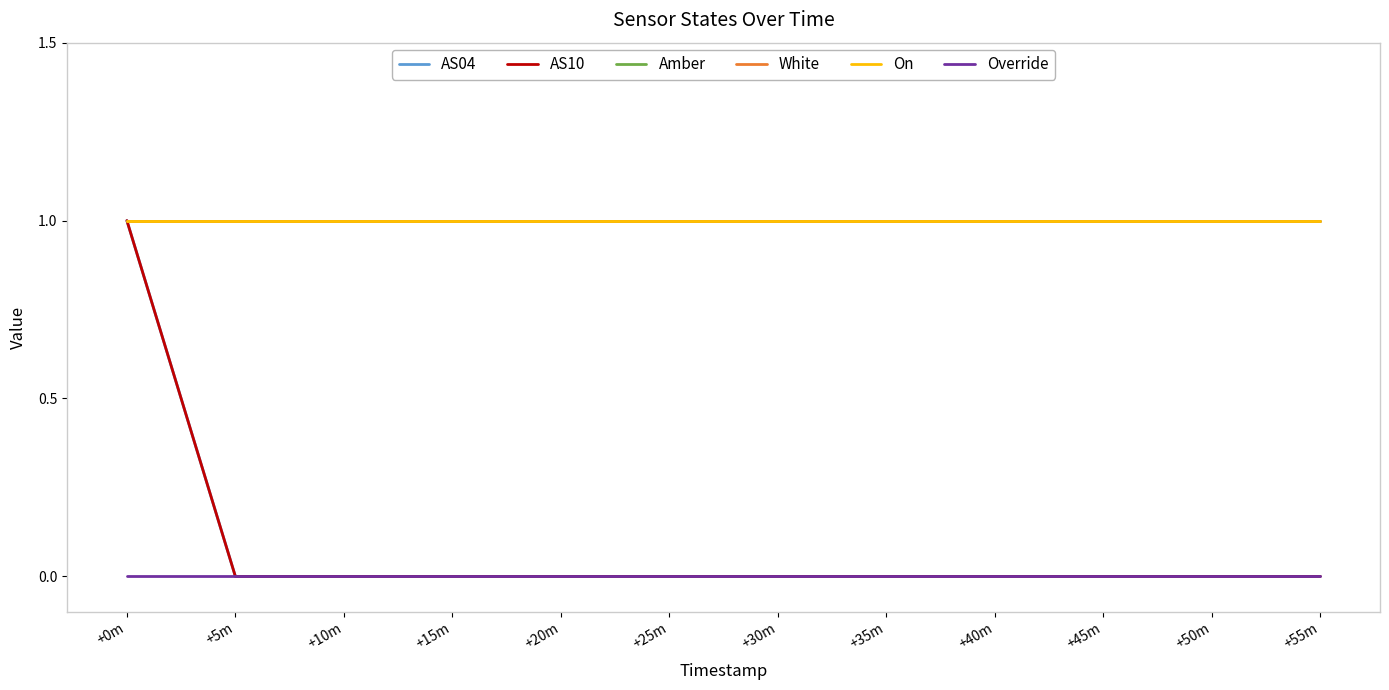

True or false: AS04 and On intersect in this chart.

False